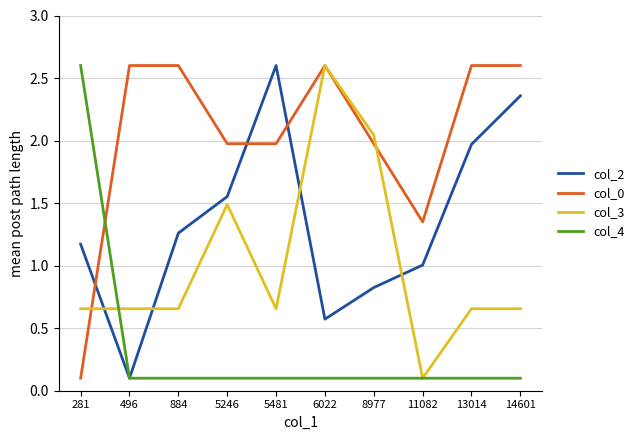

What is the maximum value shown in the chart?

2.6